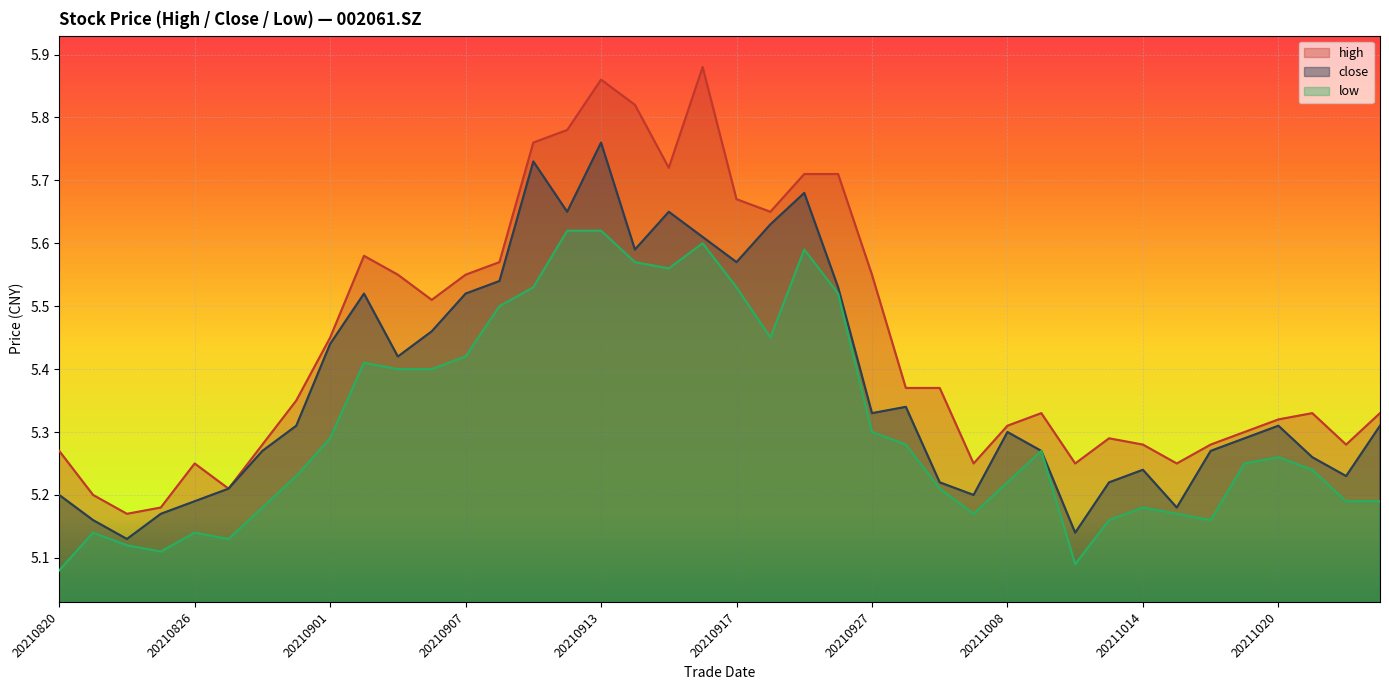

Rank the categories by close value from lowest to highest.

20210824, 20211012, 20210823, 20210825, 20211015, 20210826, 20210820, 20210930, 20210827, 20210929, 20211013, 20211022, 20211014, 20211021, 20210830, 20211011, 20211018, 20211019, 20211008, 20210831, 20211020, 20211025, 20210927, 20210928, 20210903, 20210901, 20210906, 20210902, 20210907, 20210924, 20210908, 20210917, 20210914, 20210916, 20210922, 20210910, 20210915, 20210923, 20210909, 20210913